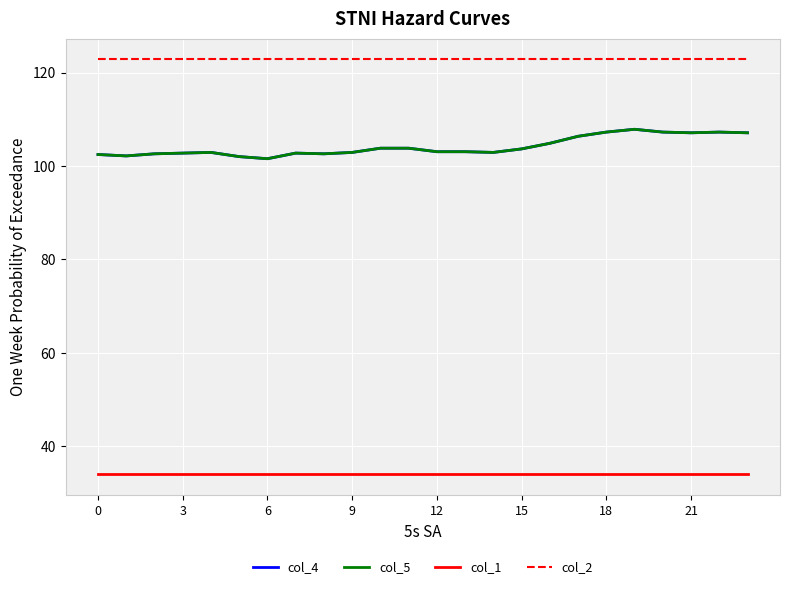

Is this an area chart (filled region under the line)?

No